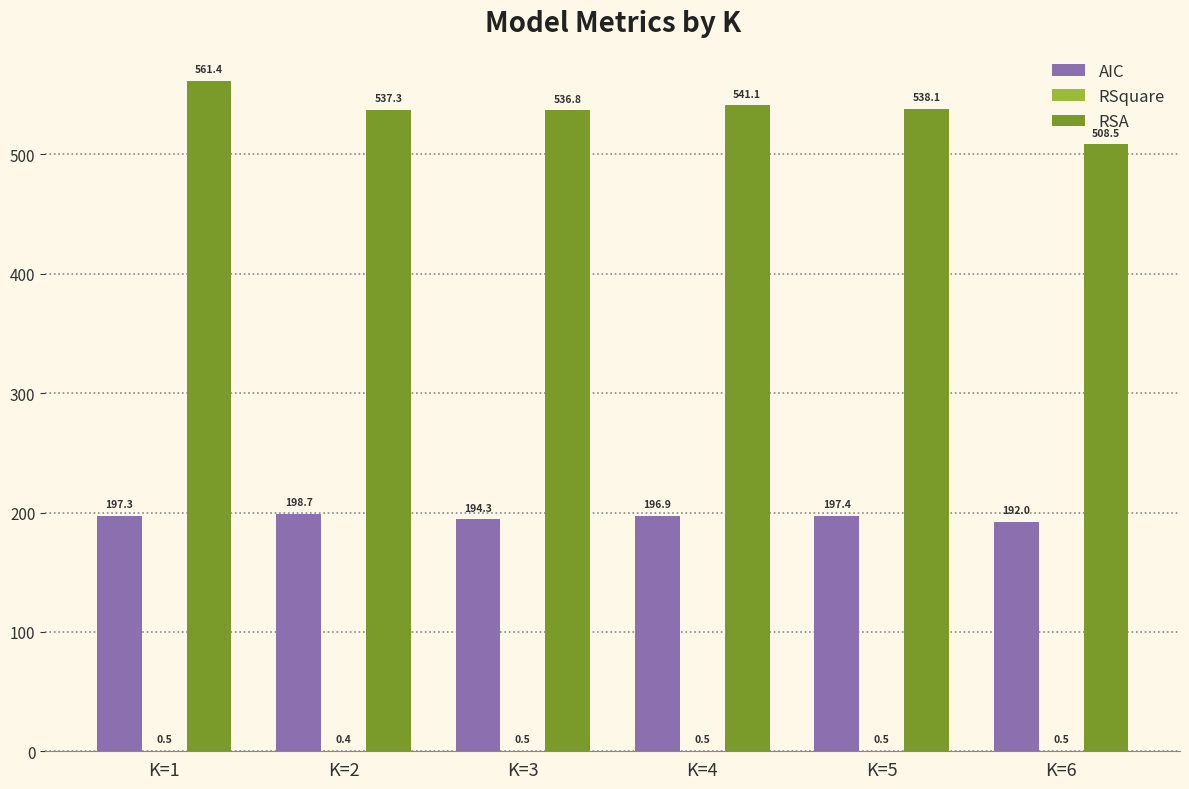

What is the total value across all series at K=1?

759.1